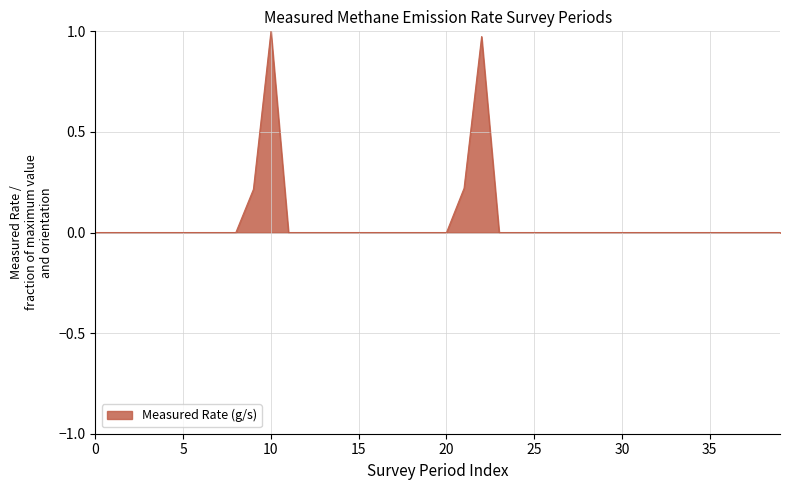

What is the maximum value shown in the chart?

1.0